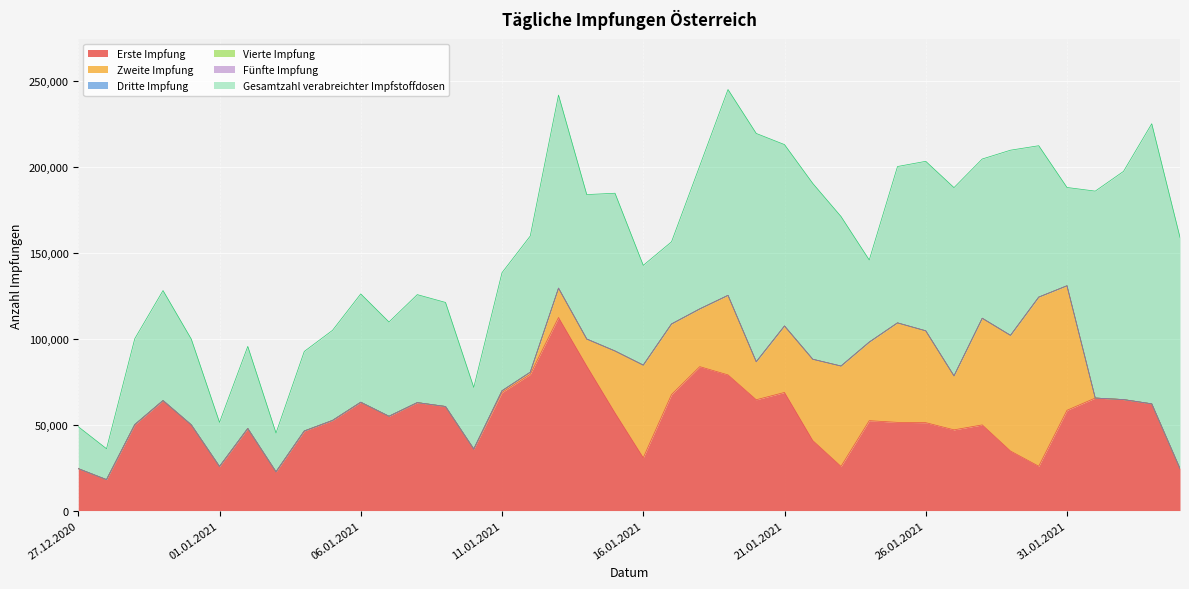

Rank the series by their maximum value, from lowest to highest.

Dritte Impfung, Vierte Impfung, Fünfte Impfung, Zweite Impfung, Erste Impfung, Gesamtzahl verabreichter Impfstoffdosen